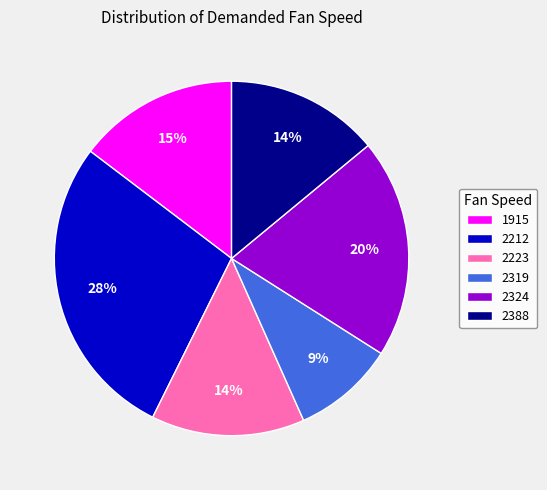

What percentage is the 2212 slice, to the nearest percent?

28%